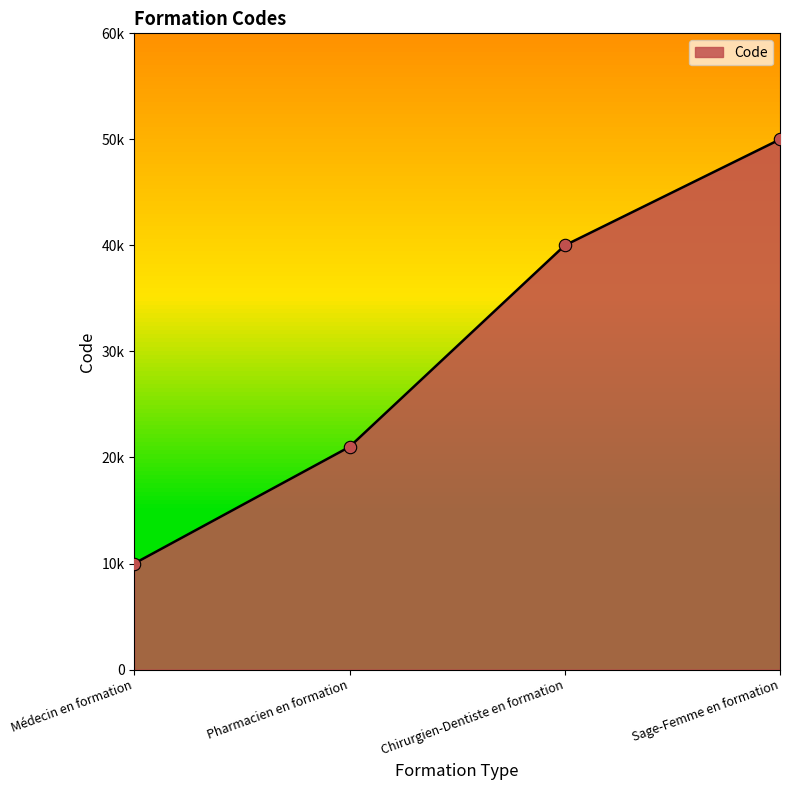

What is the change in value from Médecin en formation to Sage-Femme en formation?

+40